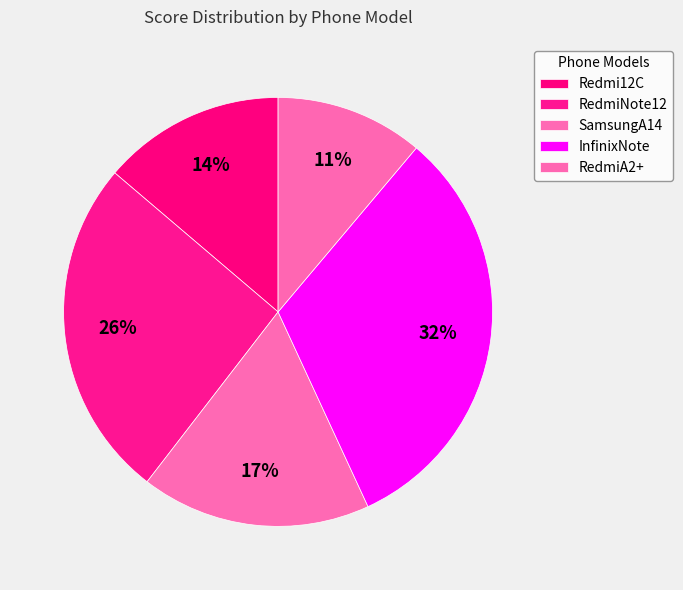

Does any single category account for the majority?

No